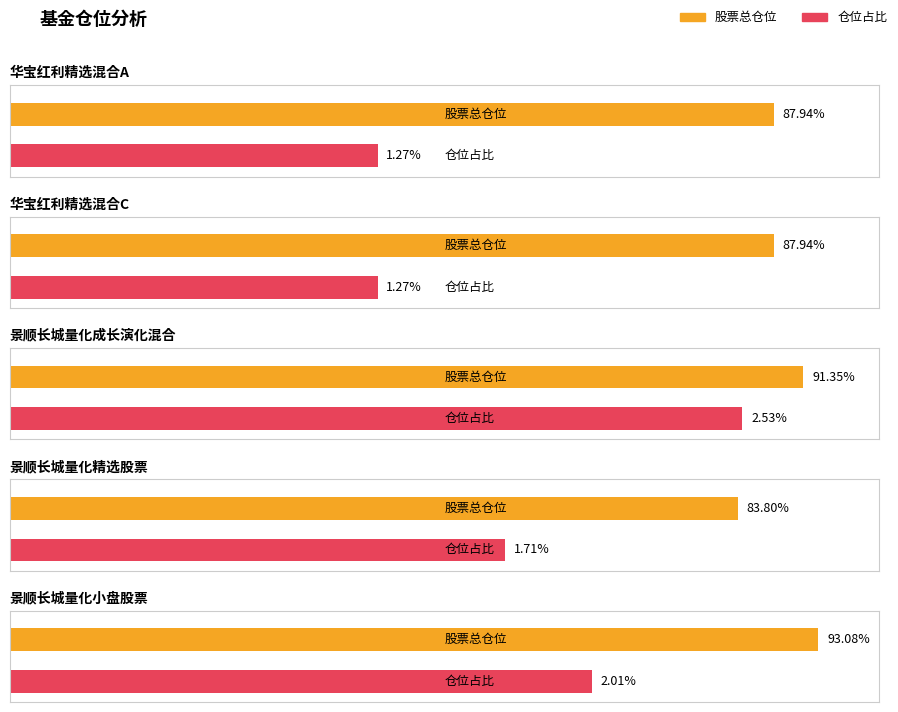

Is the value of 仓位占比 at 华宝红利精选混合C greater than the value of 股票总仓位 at 华宝红利精选混合C?

No